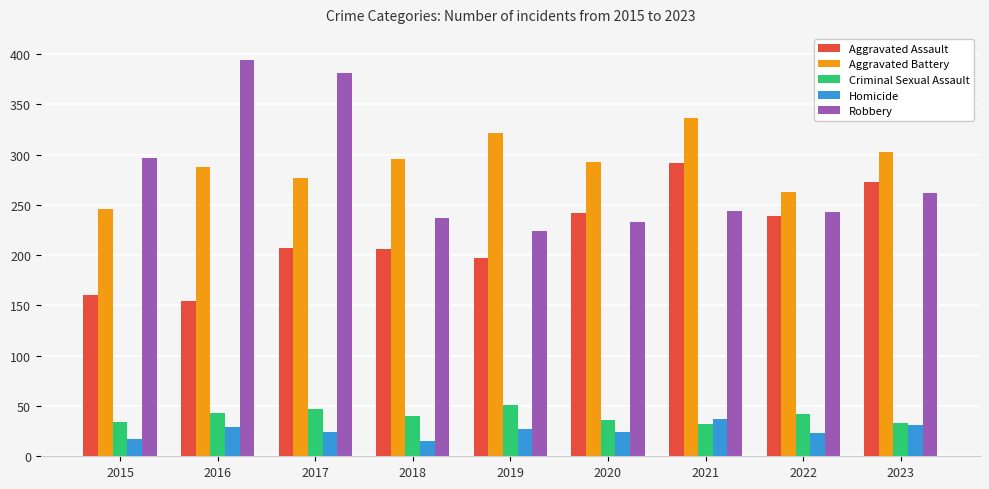

The Criminal Sexual Assault series shows 51 at 2019. True or false?

True